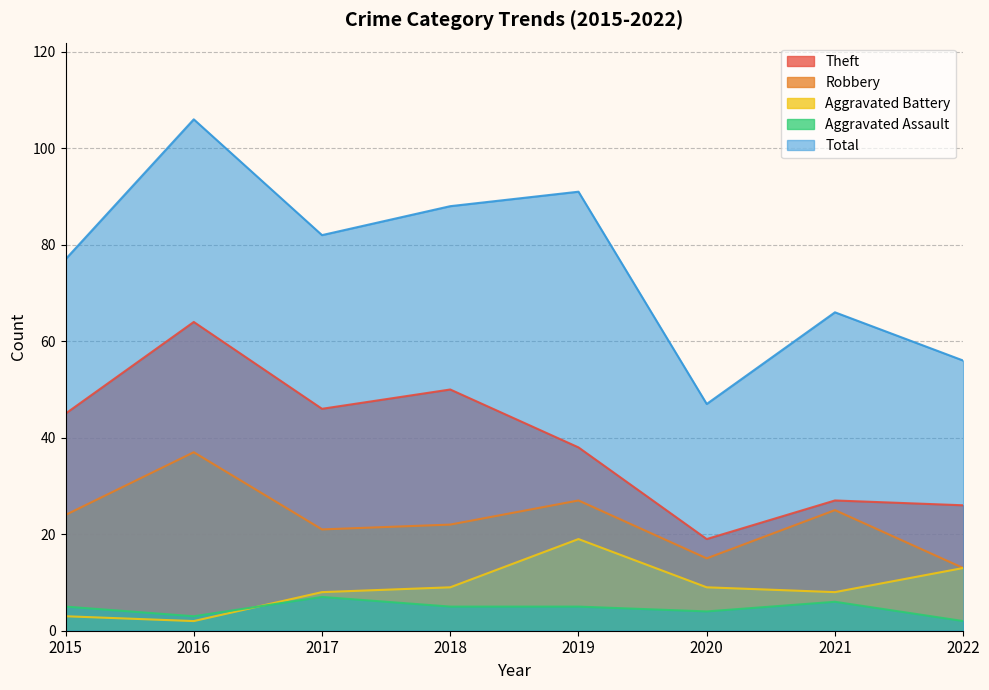

What value does the Theft series have at 2019, to the nearest 10?

40